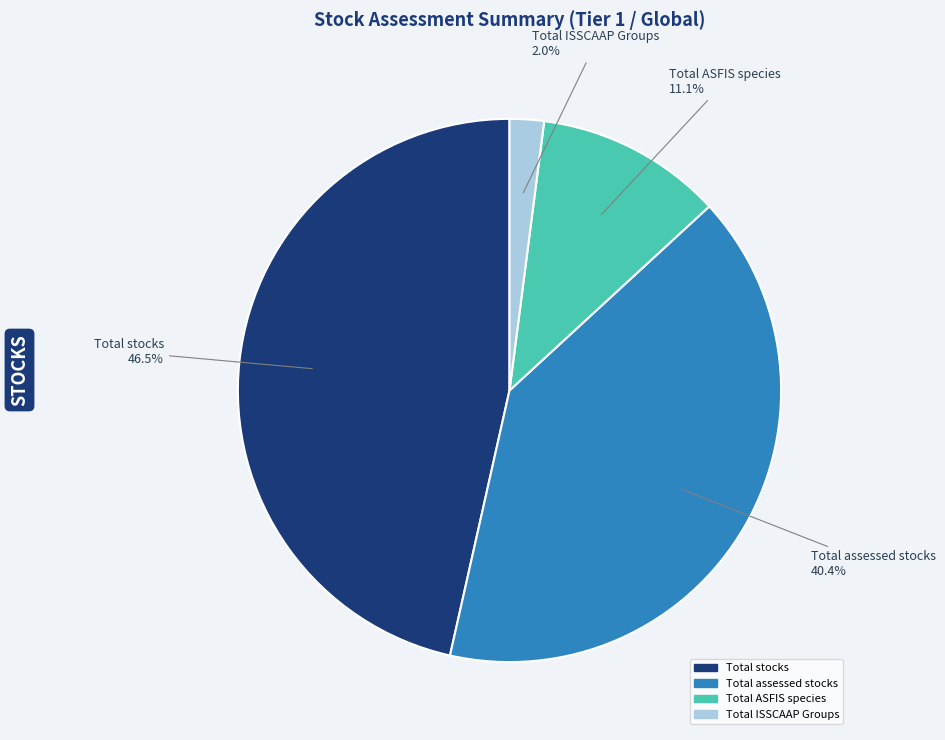

Between Total assessed stocks and Total ISSCAAP Groups, which is larger?

Total assessed stocks